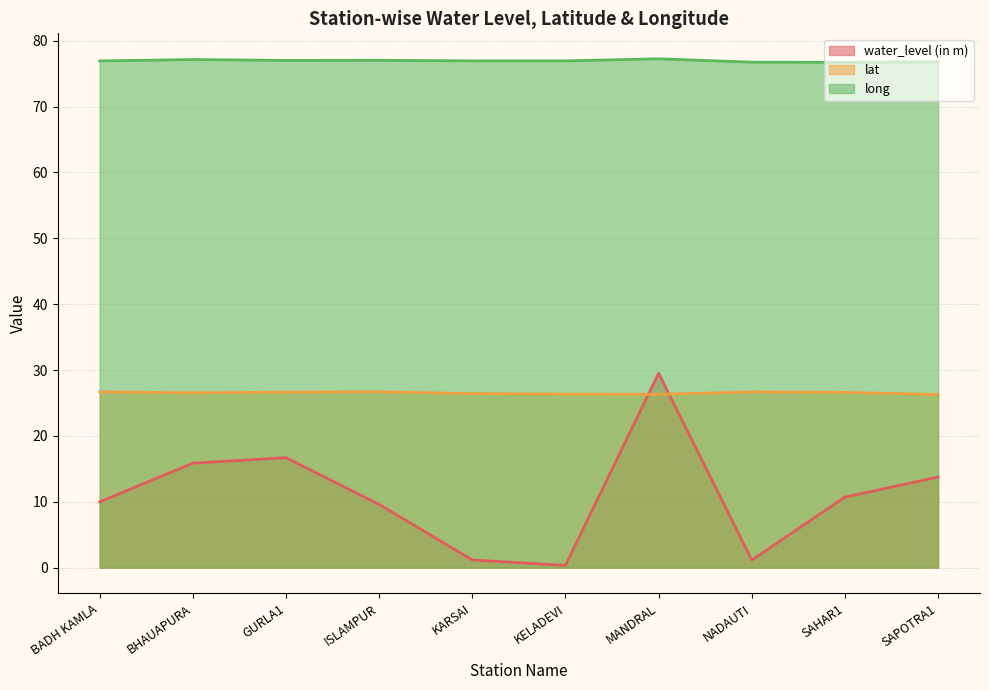

Is the value of long at GURLA1 greater than the value of water_level (in m) at SAHAR1?

Yes